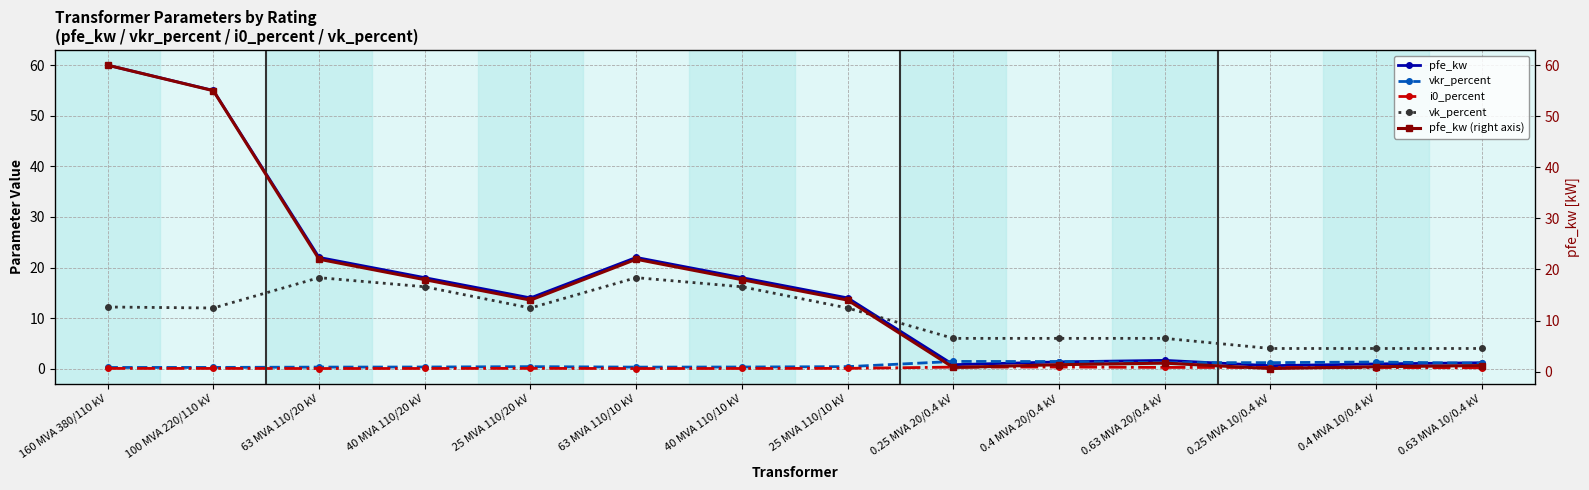

True or false: i0_percent has more than 0 points higher than both neighbors.

True